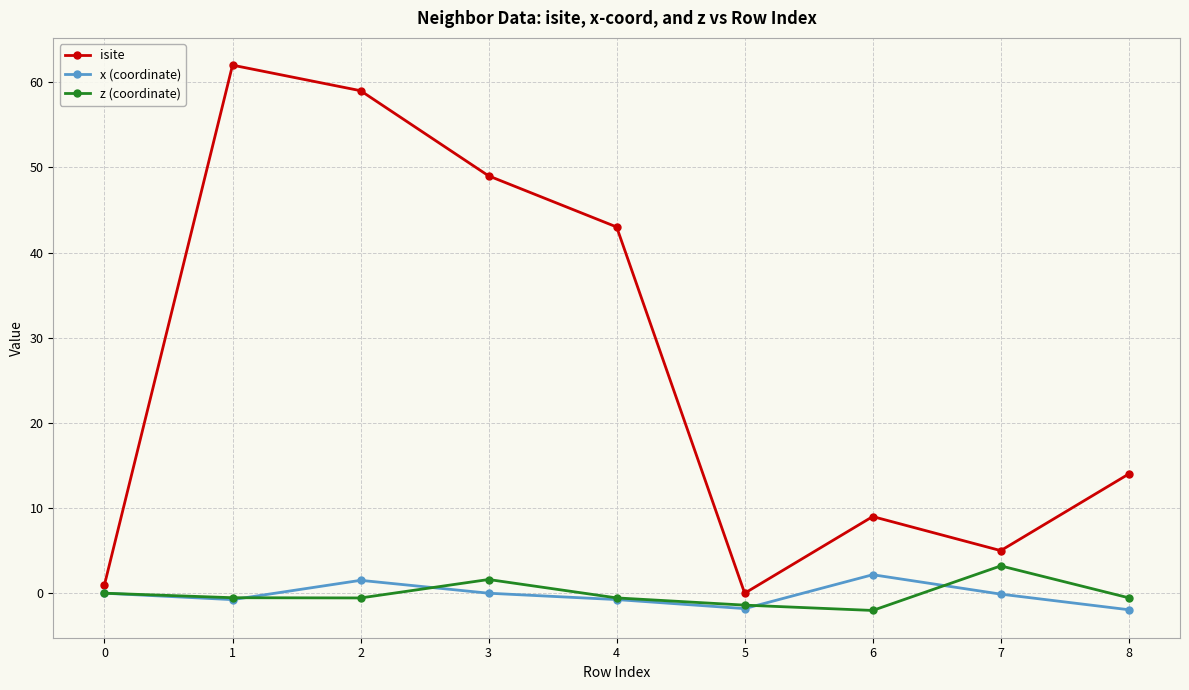

What is the difference between the z (coordinate) values at 2 and 5?

0.8